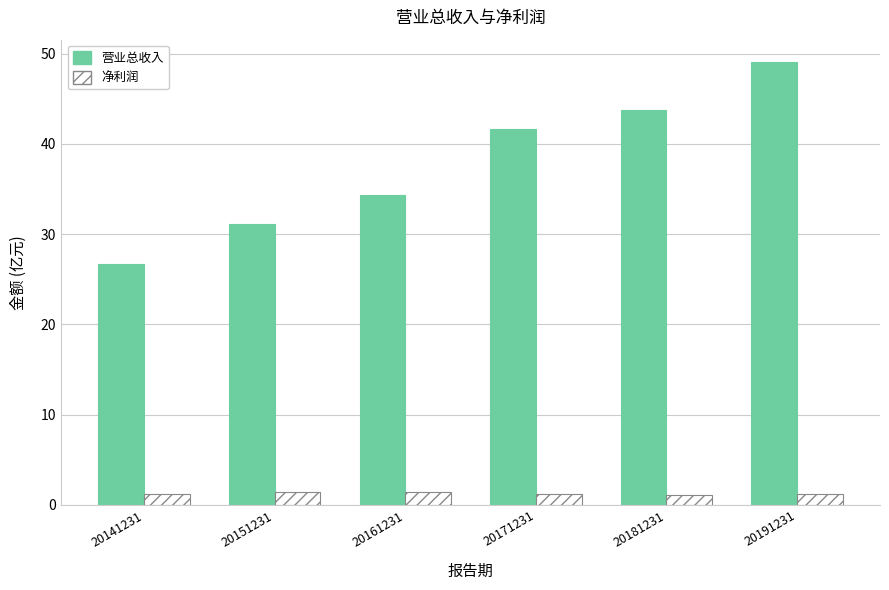

How many values in the 营业总收入 series are below 41?

3